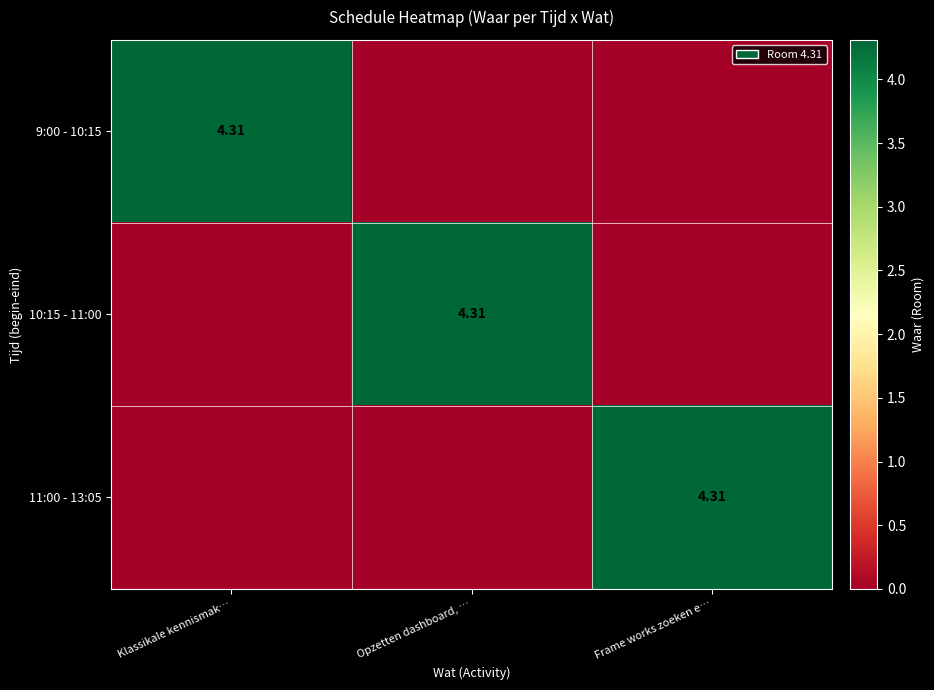

What is the difference between the maximum and minimum values in the 11:00 - 13:05 series?

4.3